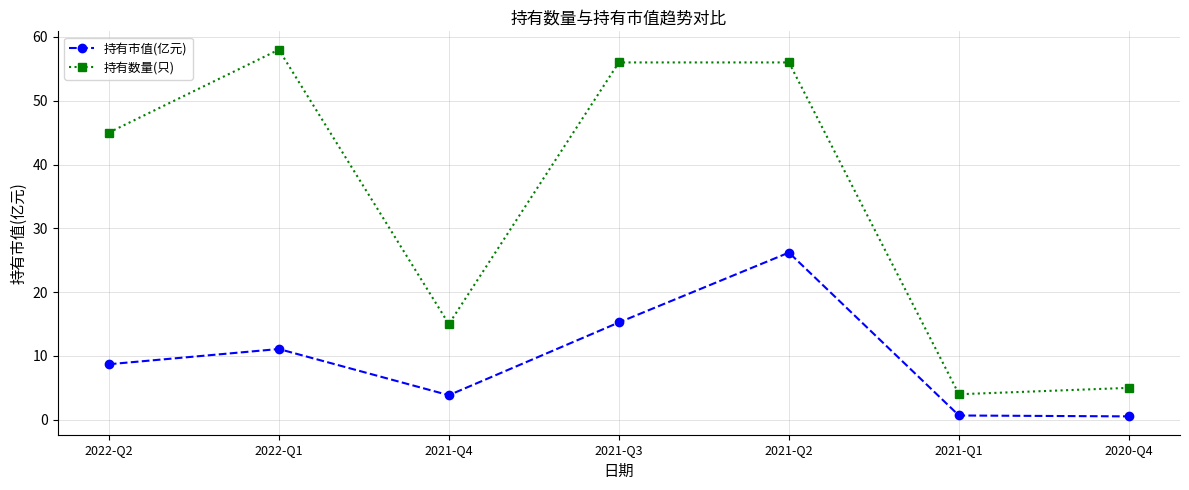

Is the value of 持有市值(亿元) at 2021-Q2 greater than the value of 持有数量(只) at 2022-Q2?

No